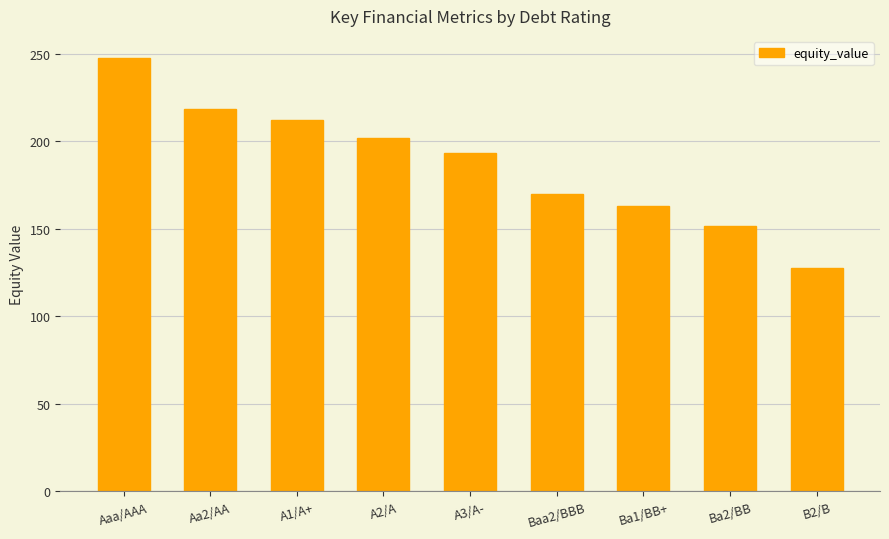

What is the average value?

187.2